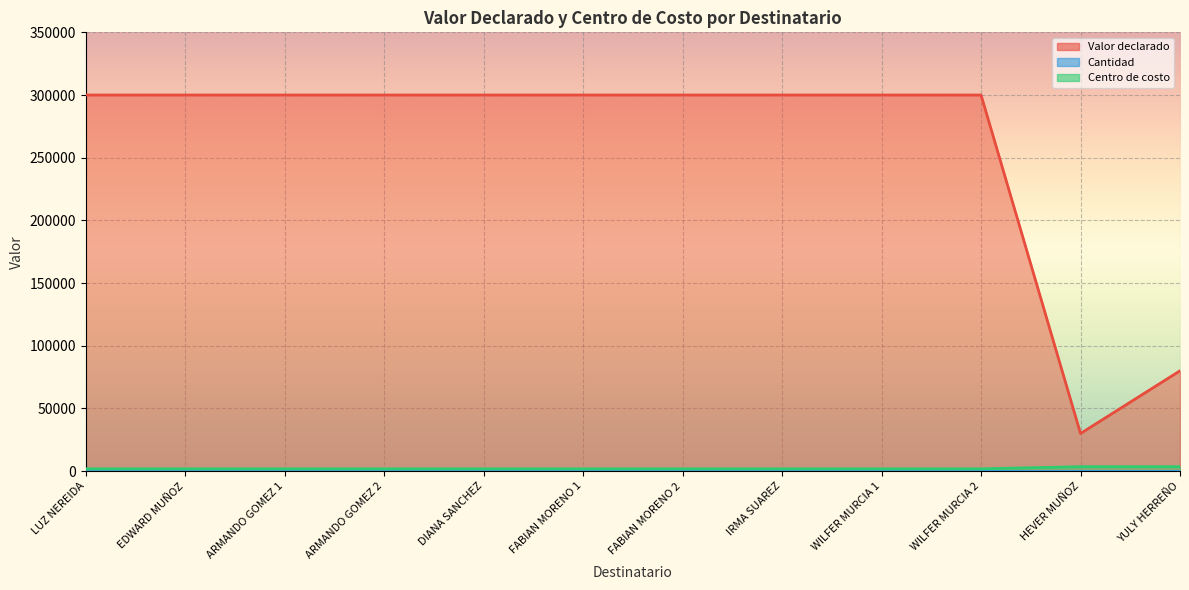

True or false: Centro de costo and Valor declarado cross at least once.

False